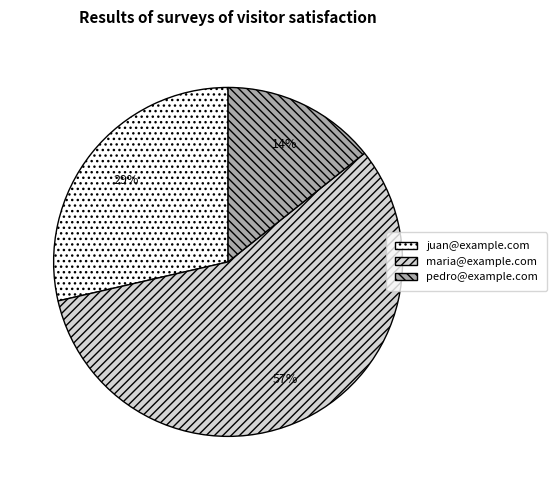

Which category accounts for the majority?

maria@example.com